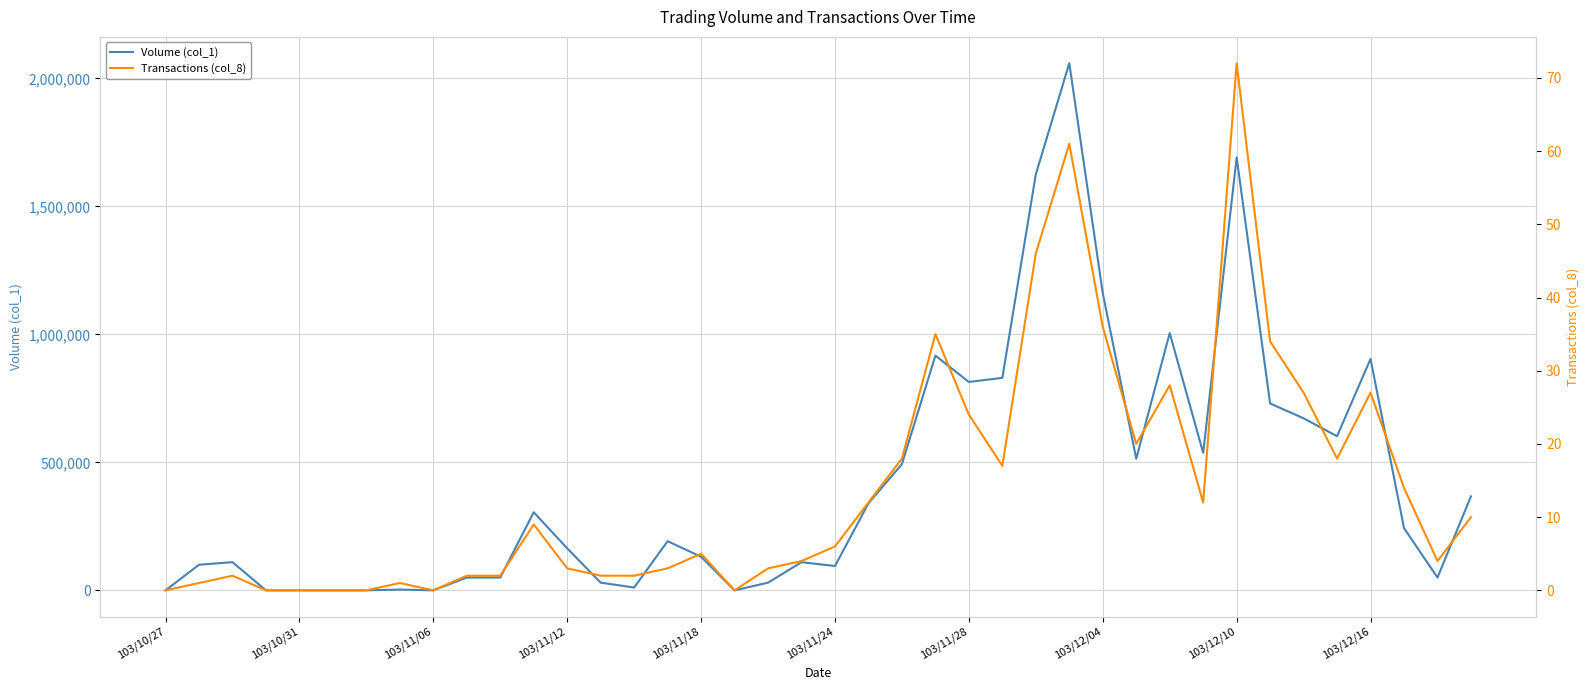

How many categories are shown in the chart?

40